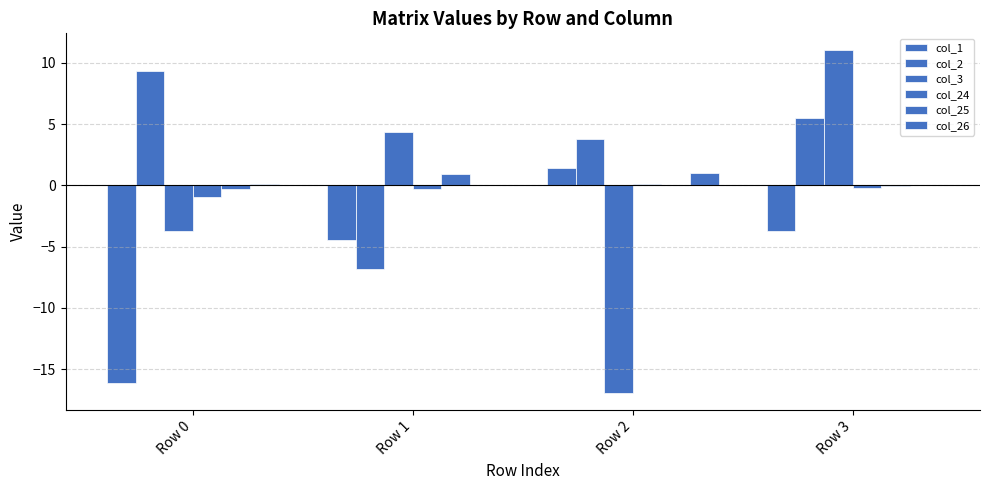

How many data points does each series have?

4